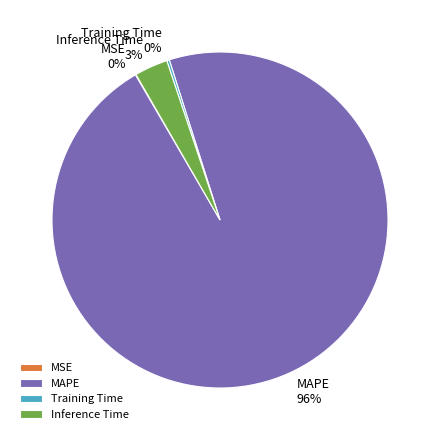

The Inference Time slice represents 3% of the pie. True or false?

True